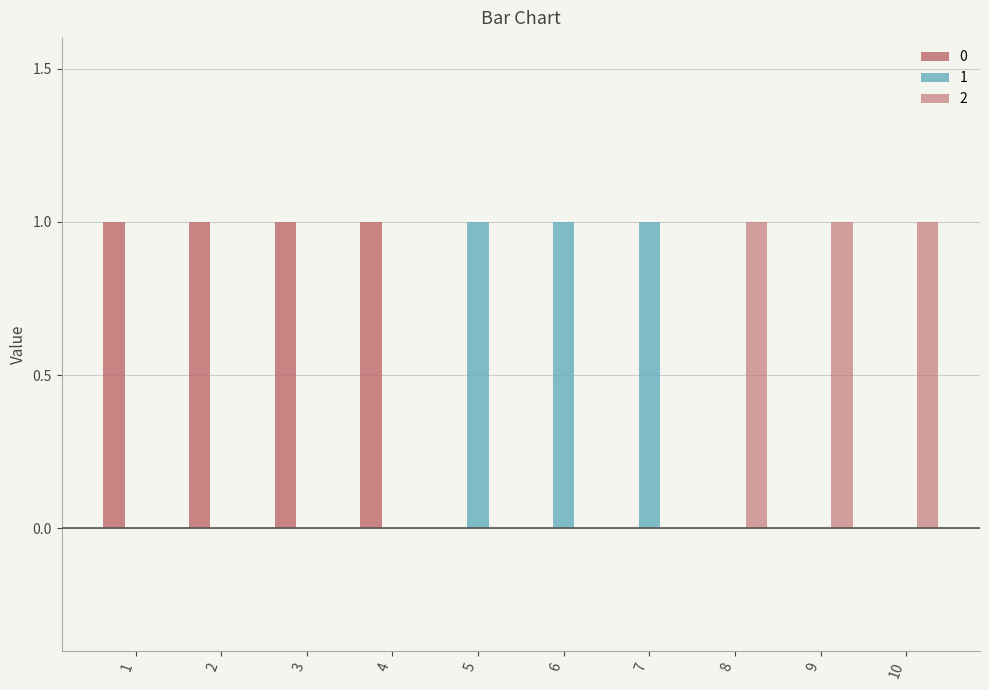

Are the bars horizontal?

No